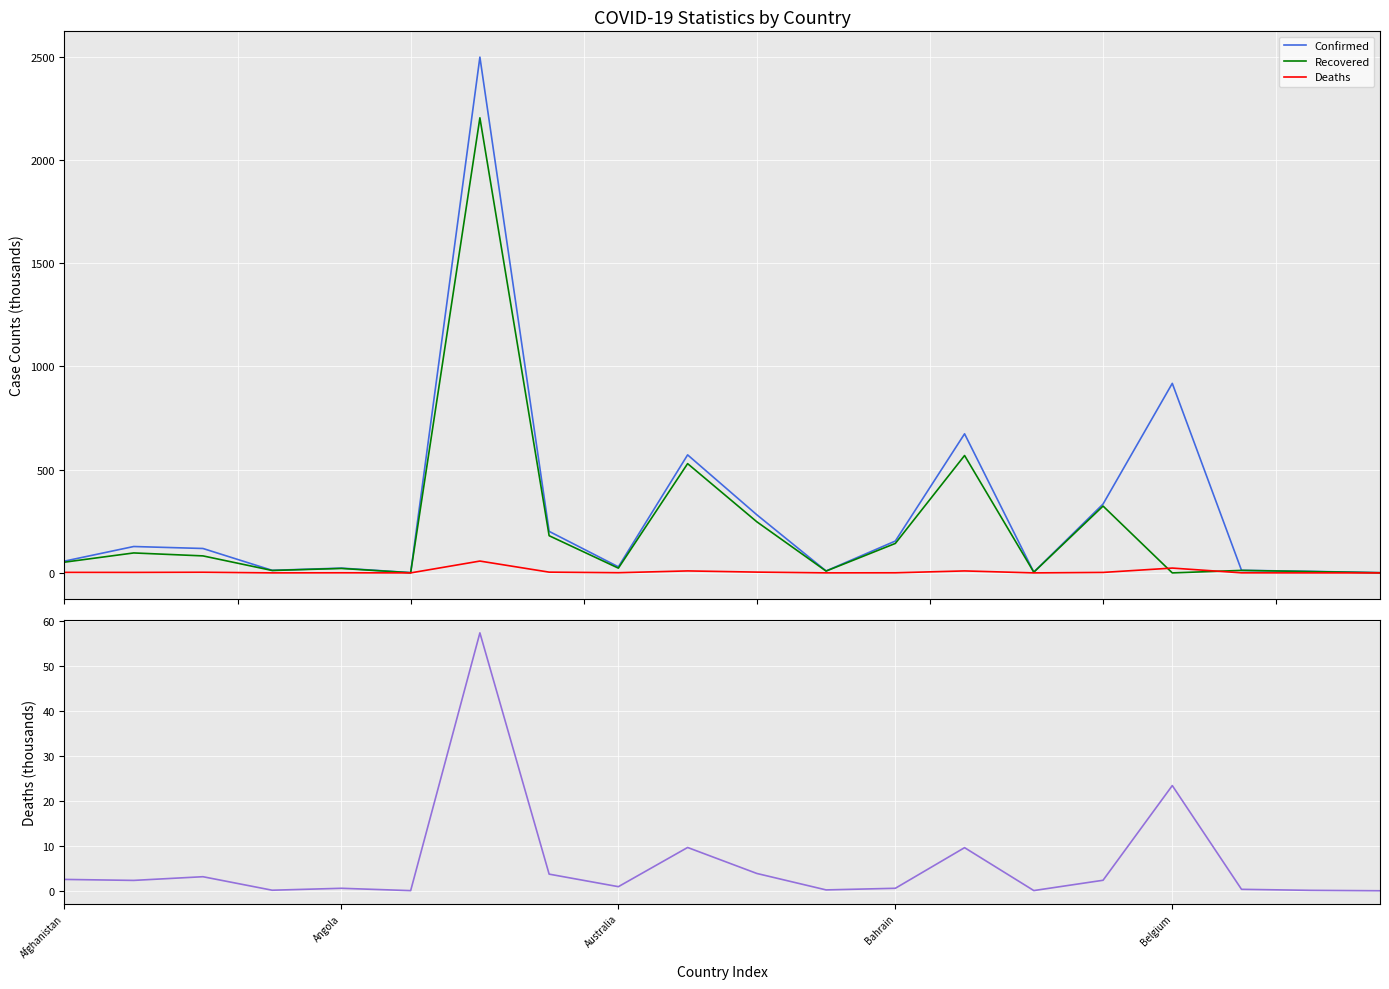

At which label does Recovered first exceed 51?

Afghanistan